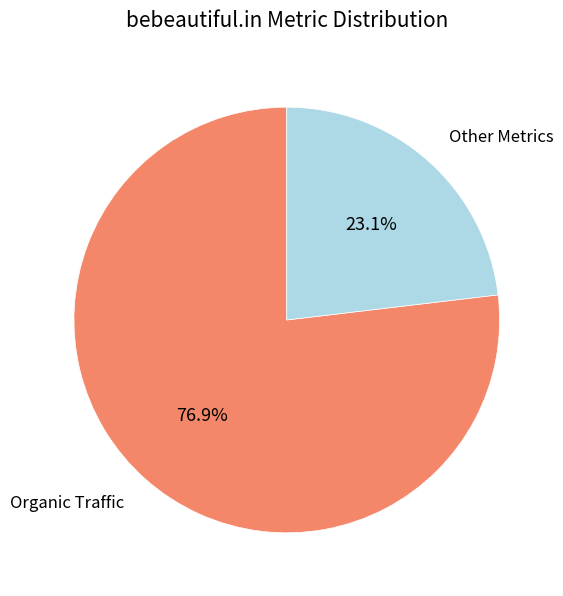

Rank the categories by value from lowest to highest.

Other Metrics, Organic Traffic